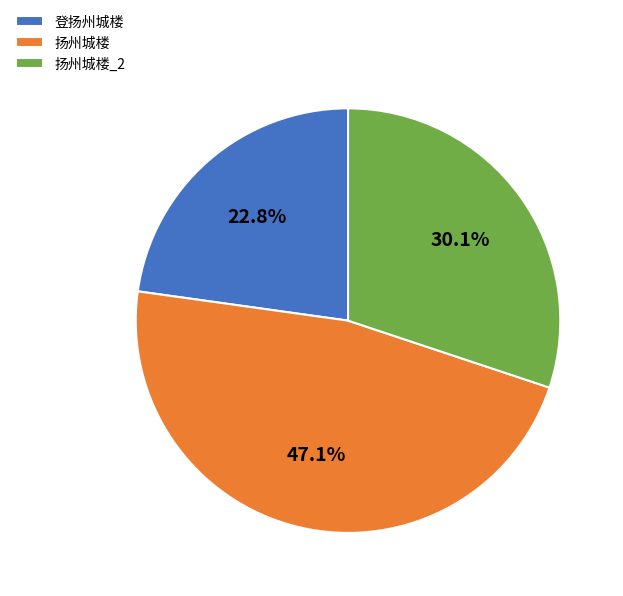

True or false: 扬州城楼 accounts for 36% of the total.

False